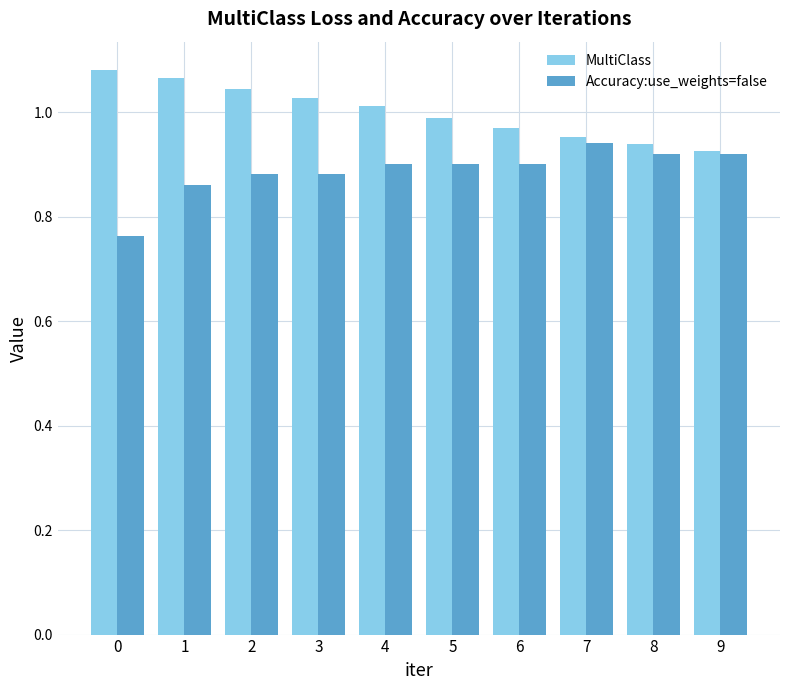

At which label does Accuracy:use_weights=false reach its peak?

7